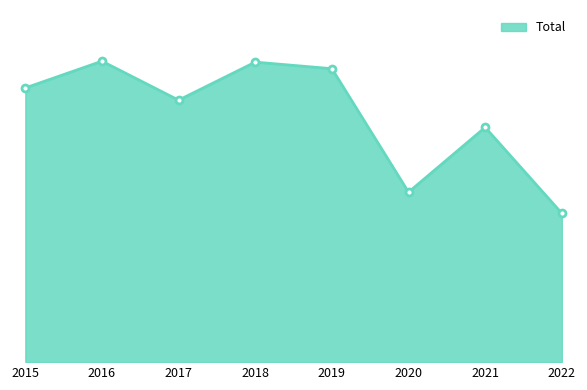

What value does the data have at 2021, to the nearest 5?

500